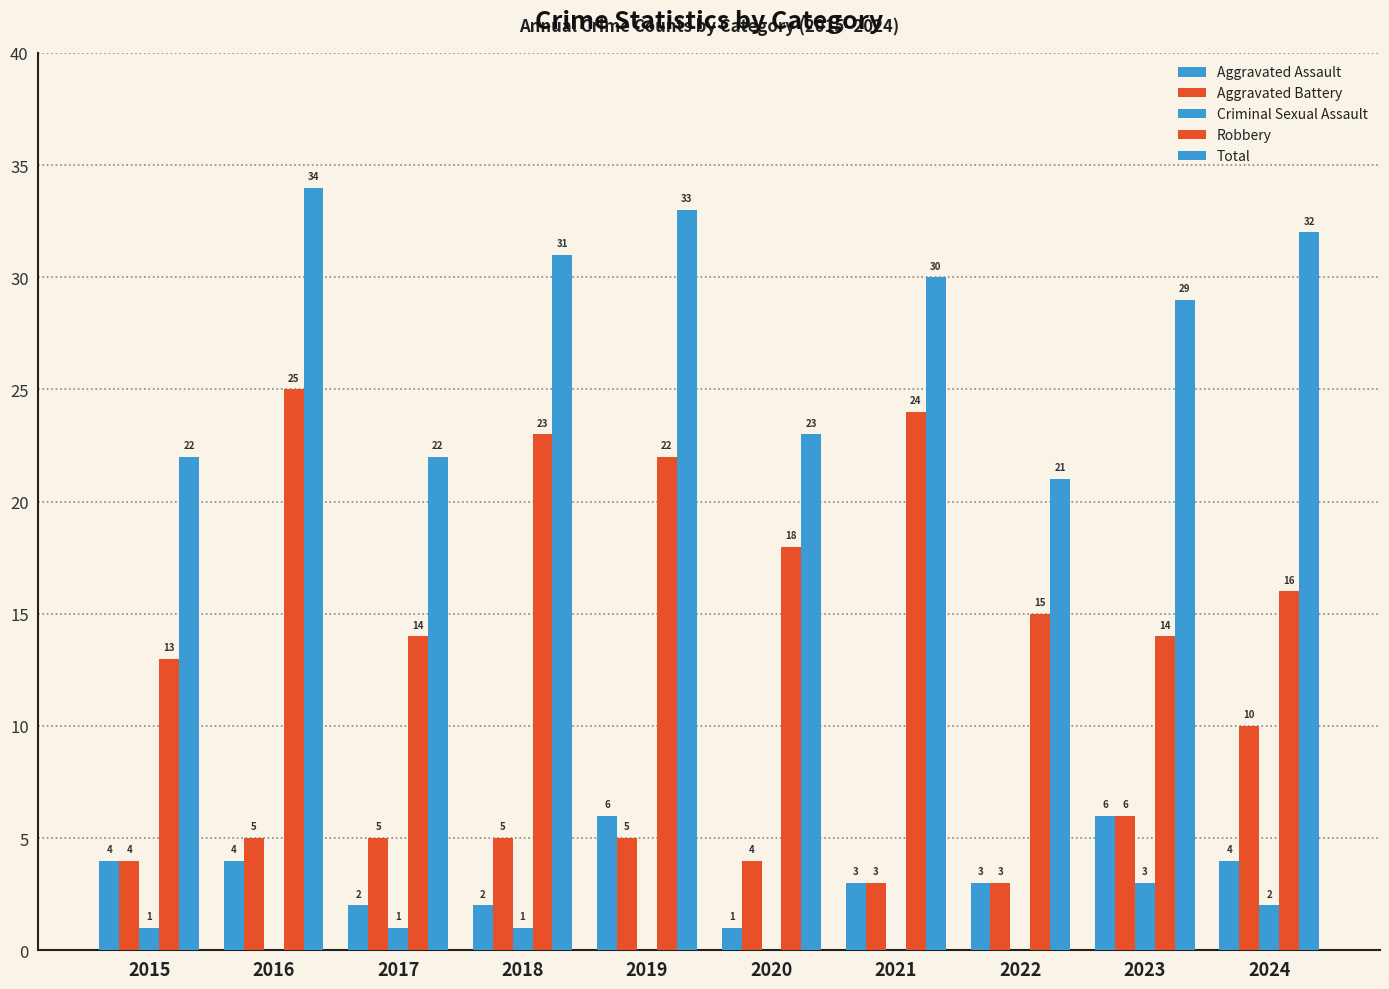

At 2024, list the series in order from largest to smallest.

Total, Robbery, Aggravated Battery, Aggravated Assault, Criminal Sexual Assault